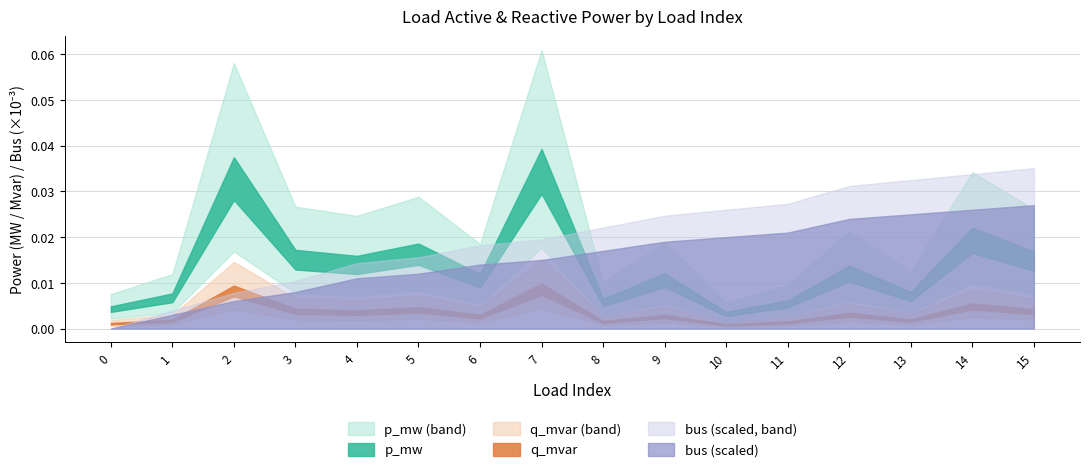

How many q_mvar values are between 0 and 1?

16